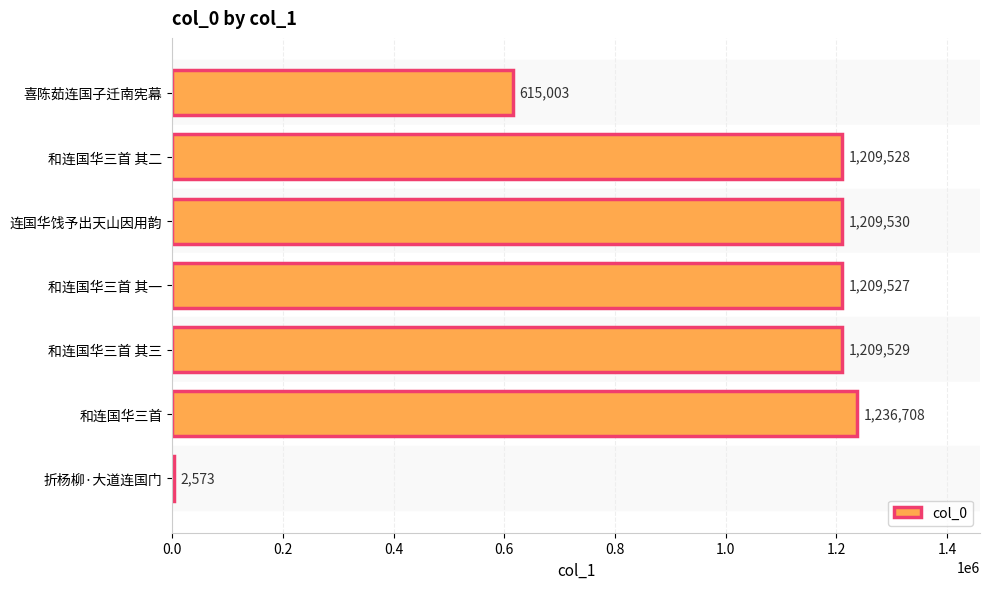

The chart shows a value of 1236708 at 和连国华三首. True or false?

True